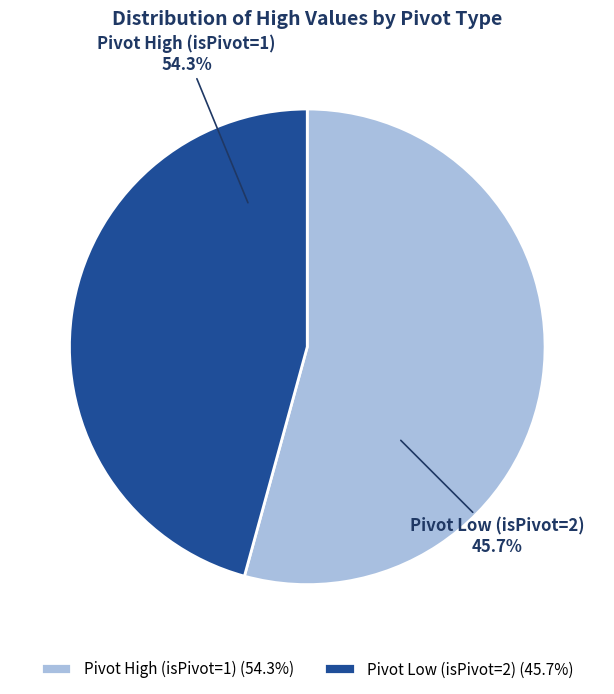

Is it true that 37 is 9% of the pie?

True